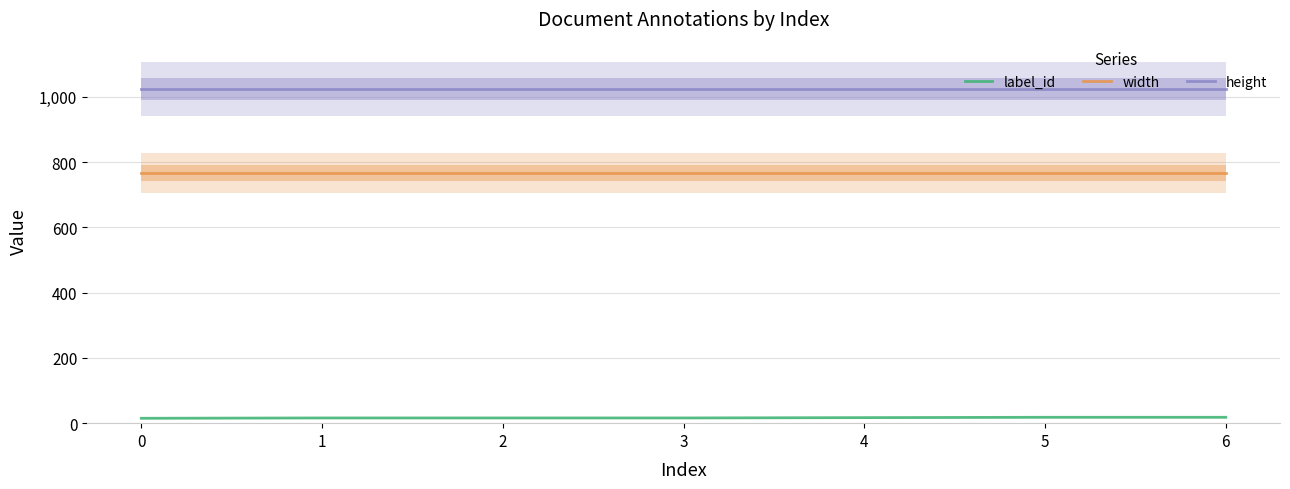

What is the value of the width point at the 5th from the left?

768